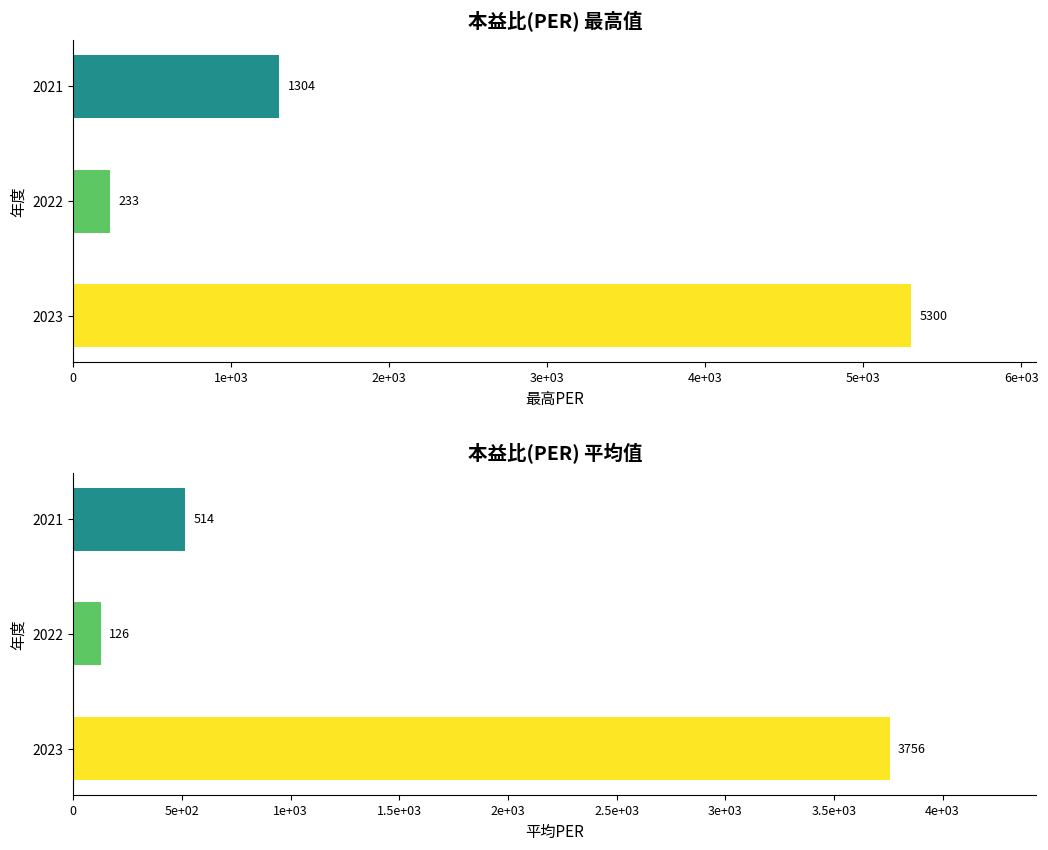

What is the sum of all 平均PER values?

4396